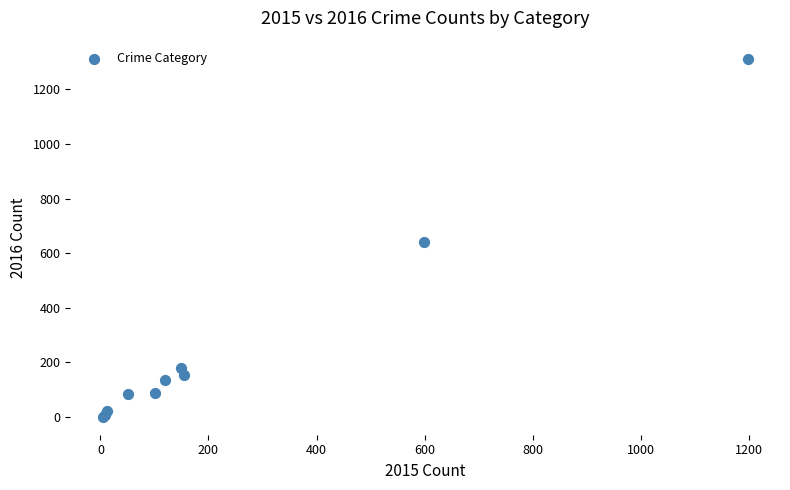

What Y value in the scatter plot is closest to 657?

640